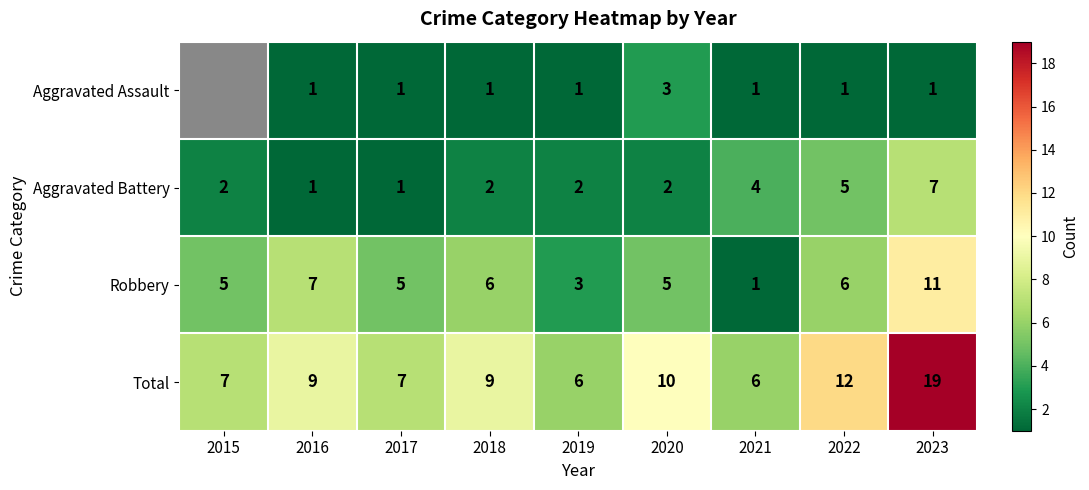

The Robbery series shows 6.6 at 2017. True or false?

False